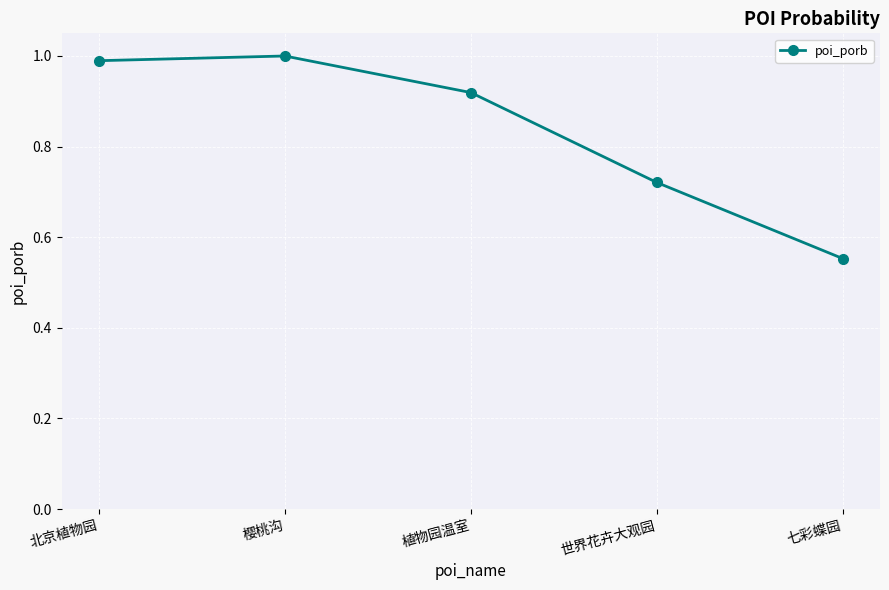

Rank the categories by value from highest to lowest.

樱桃沟, 北京植物园, 植物园温室, 世界花卉大观园, 七彩蝶园